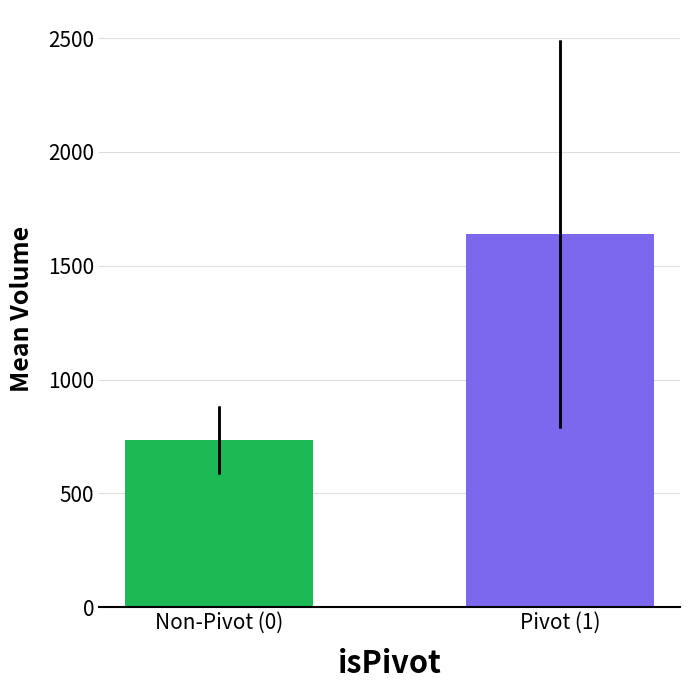

The chart shows a value of 735.2 at Non-Pivot (0). True or false?

True